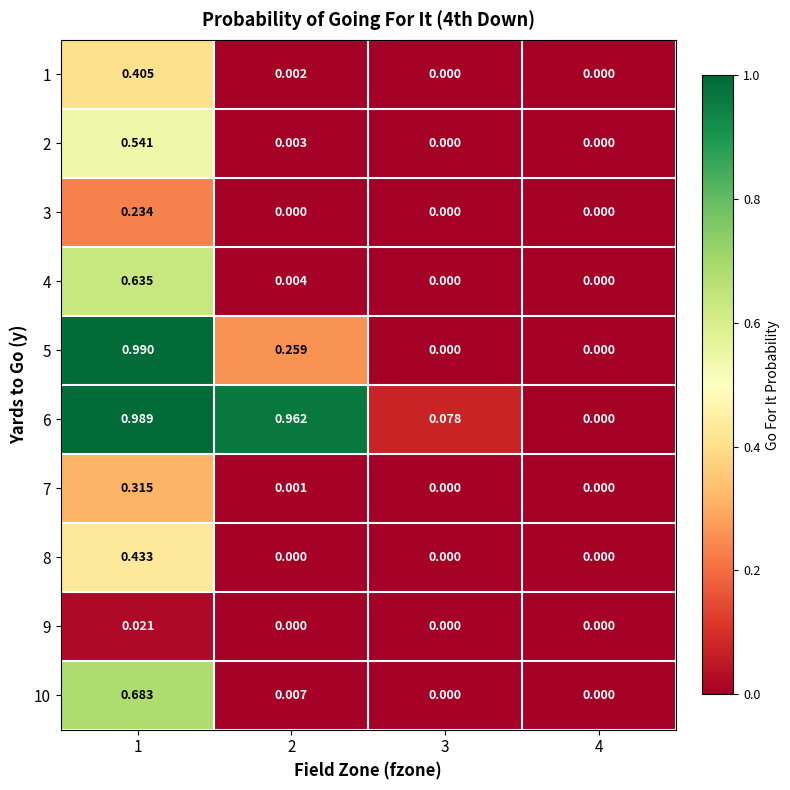

Which series has the largest total across all categories?

6